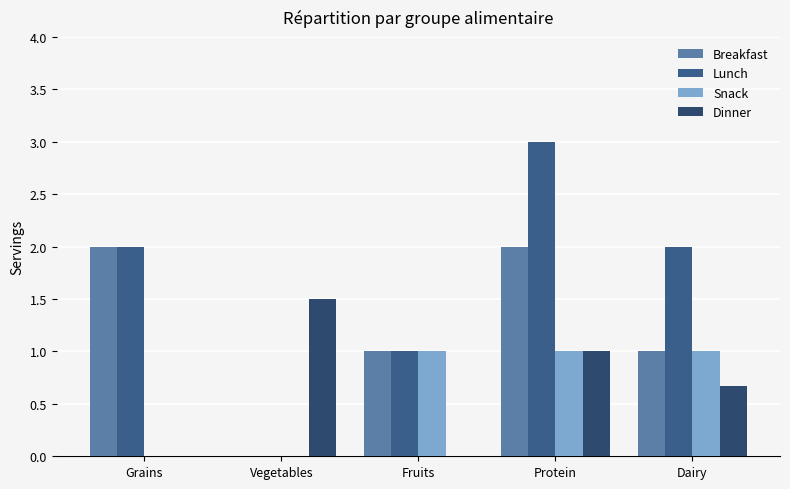

The value of Lunch at Grains is 2.0. True or false?

True